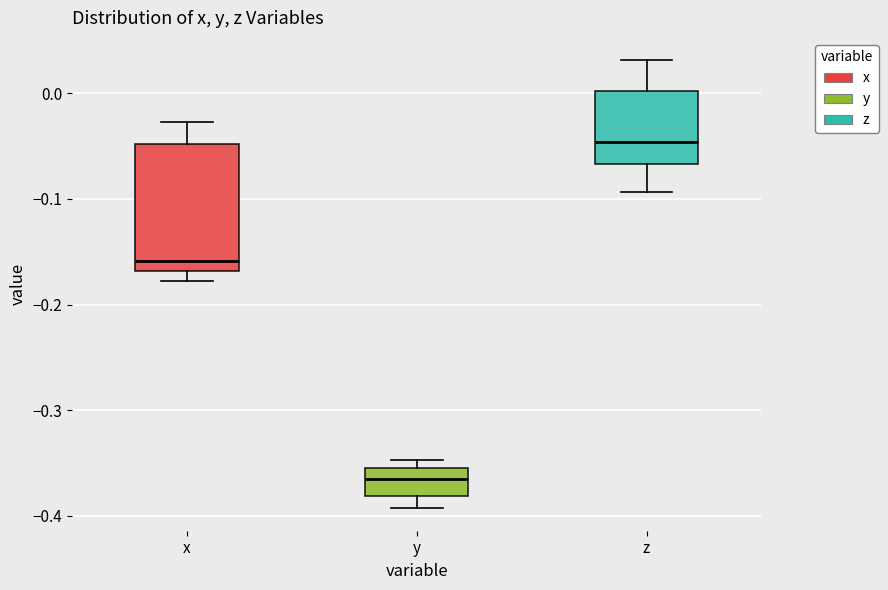

Where is the upper edge of the box for y on the y-axis? The values are not printed on the chart, so give them approximately, as read against the axis.

-0.36